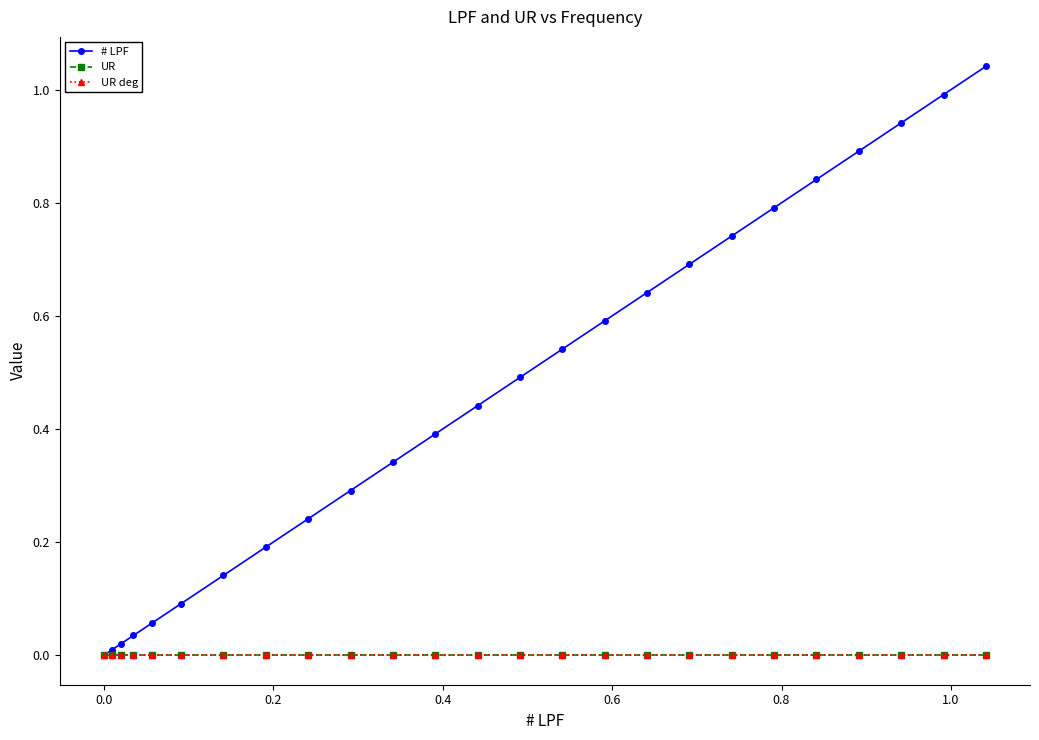

What are all the series names shown in the legend?

# LPF, UR, UR deg